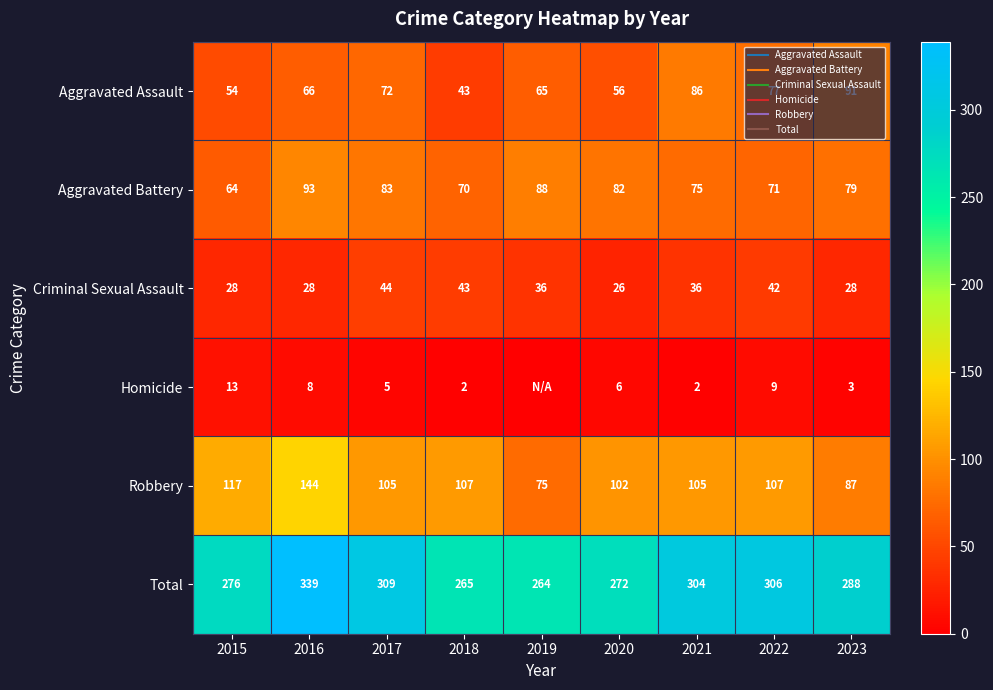

Is it true that Total equals 309 at 2017?

True